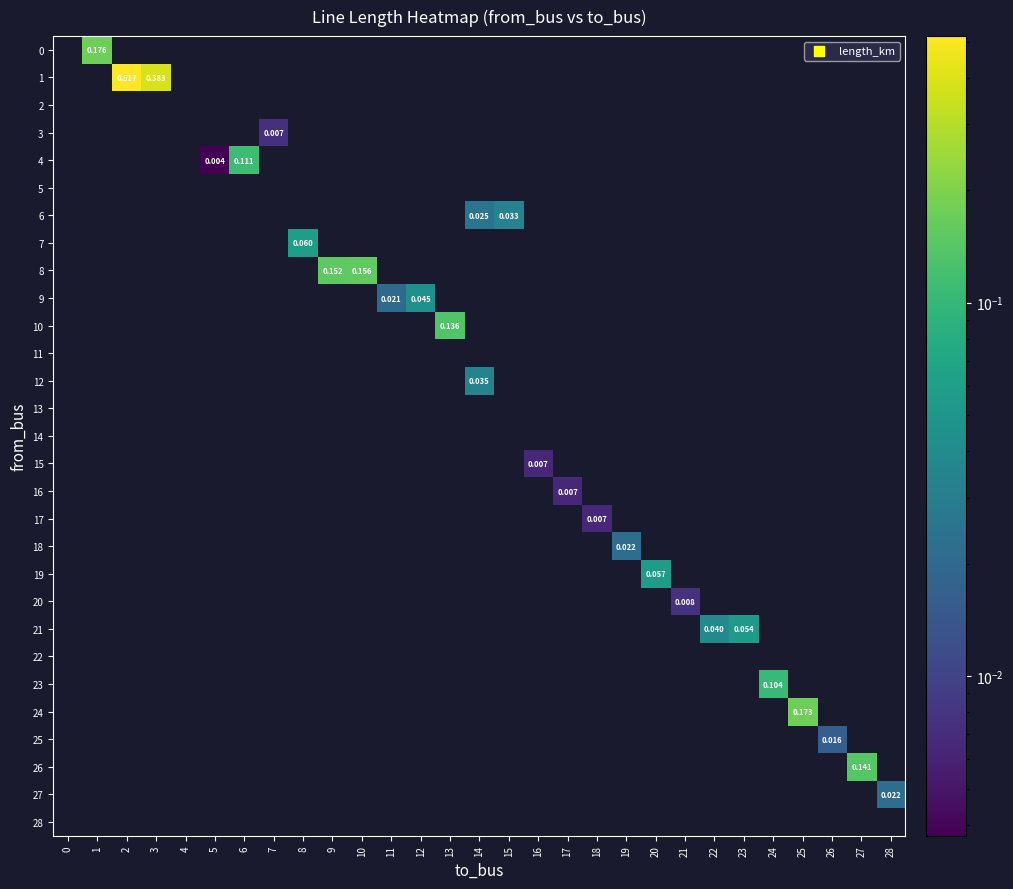

Is the value of 2 at 25 greater than the value of 15 at 20?

No